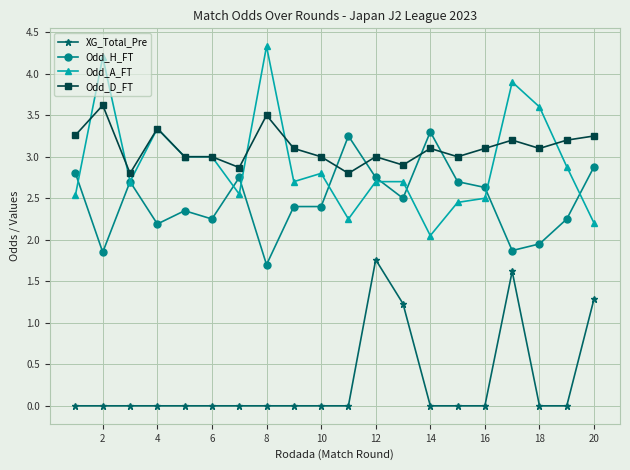

Rank the series by their maximum value, from lowest to highest.

XG_Total_Pre, Odd_H_FT, Odd_D_FT, Odd_A_FT